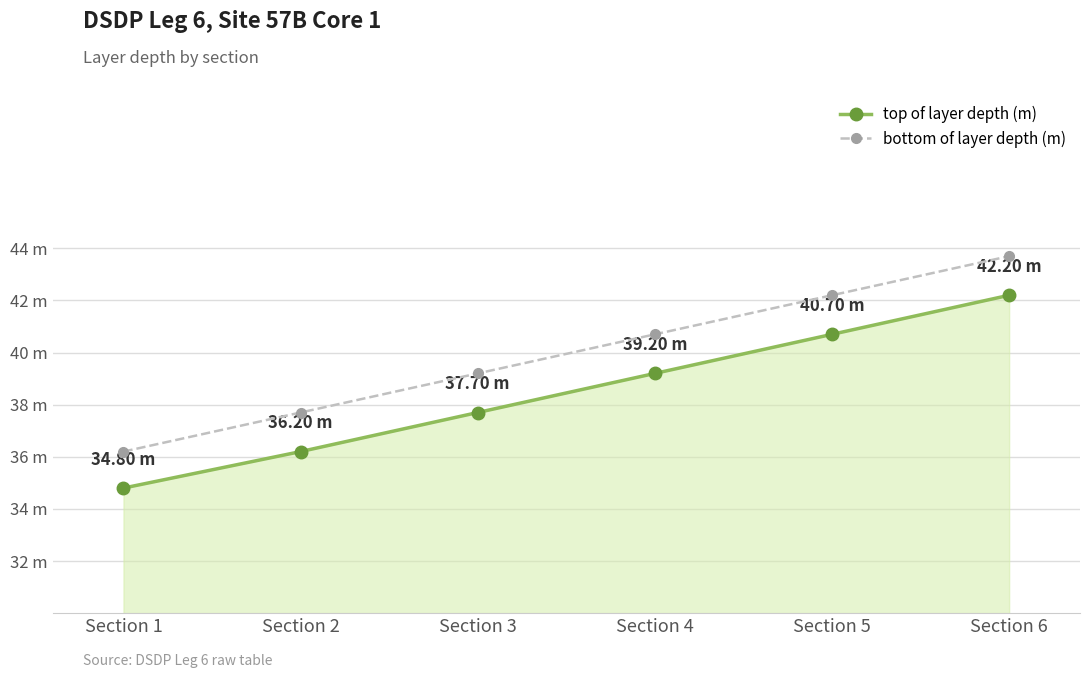

Does the chart have visible grid lines?

Yes